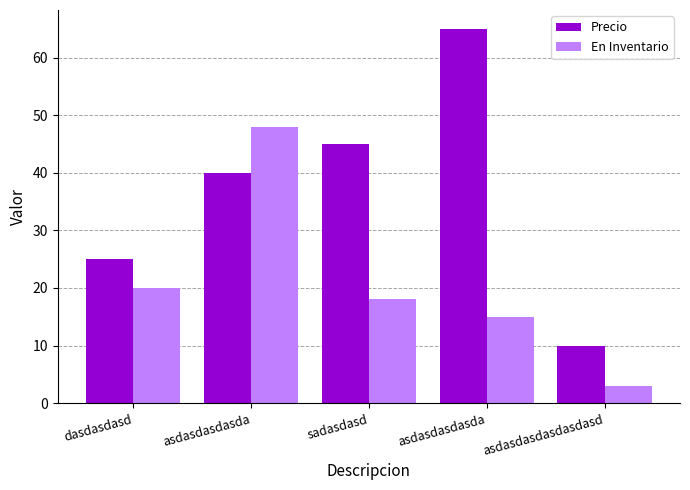

What is the label of the 2nd bar from the right?

asdasdasdasda